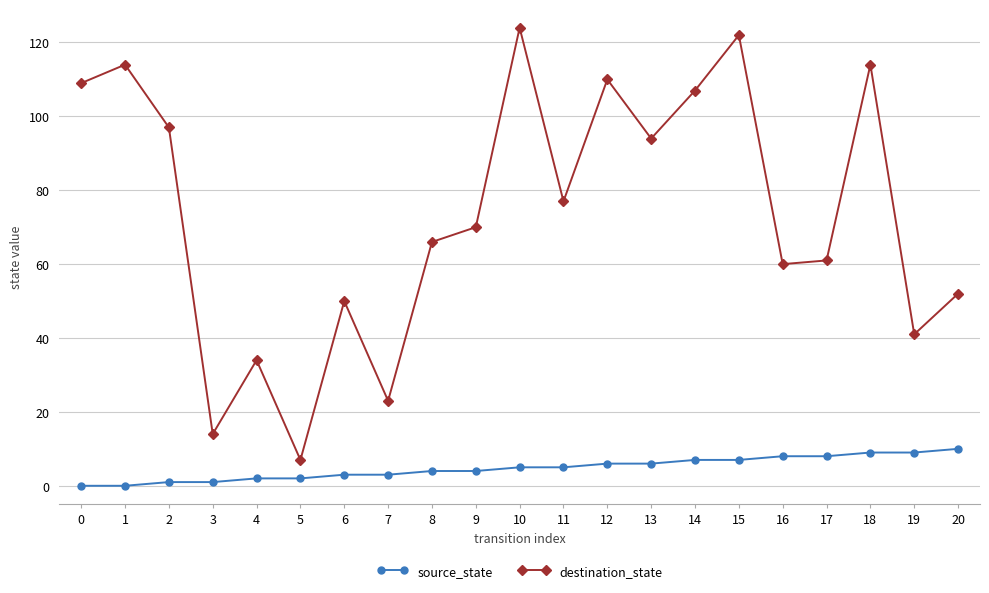

What is the sum of all source_state values?

100